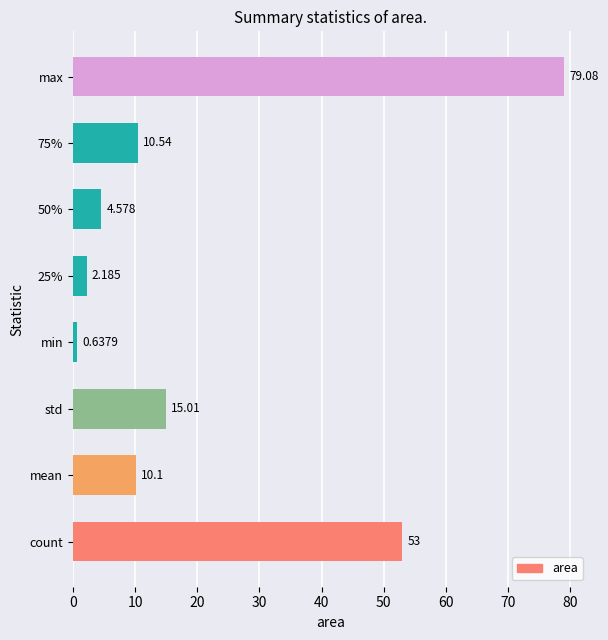

Which category has the lowest value across all series?

min